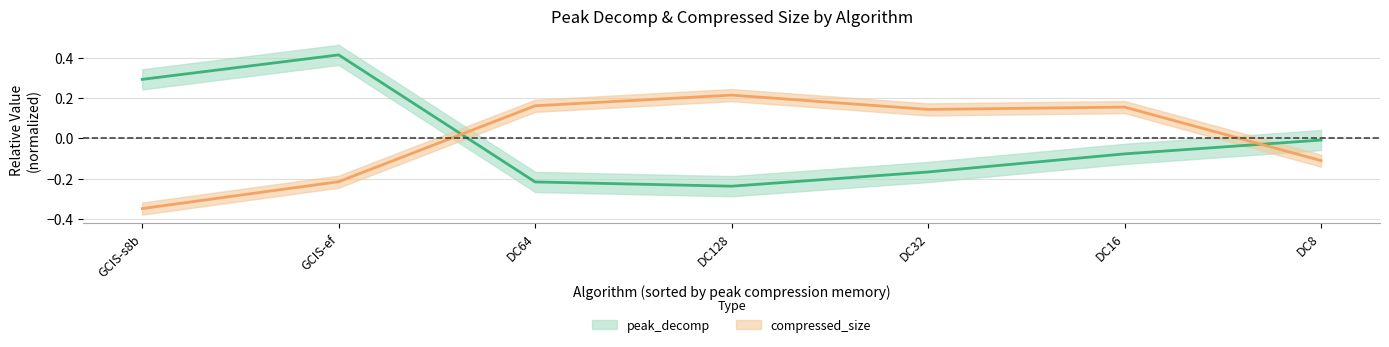

Which series has the widest spread of values?

peak_decomp